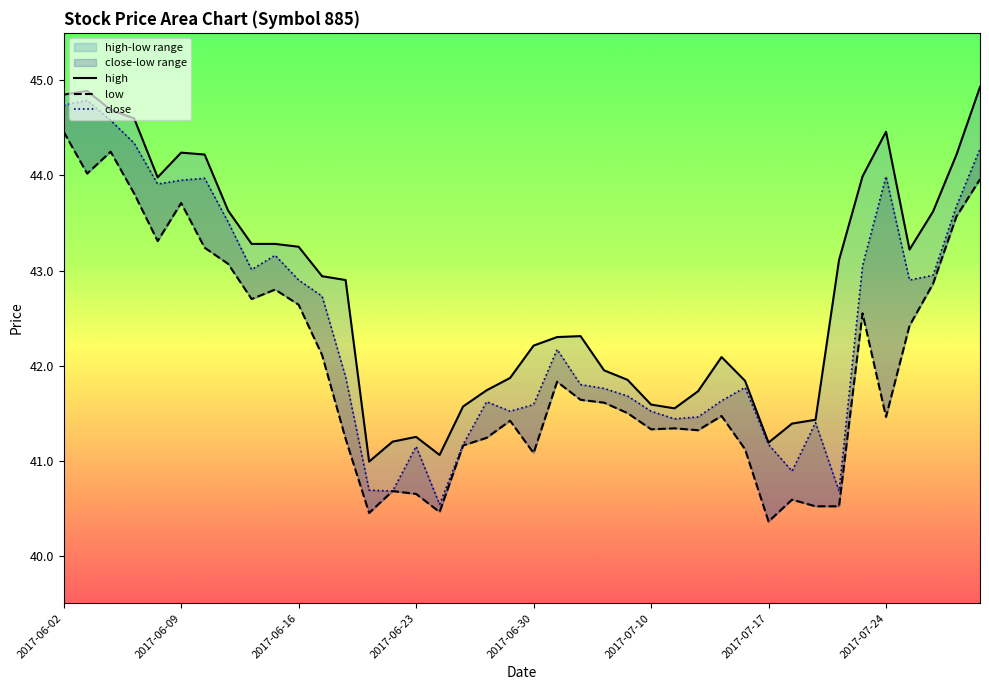

What is the value of the close point at the 21st from the left?

41.6